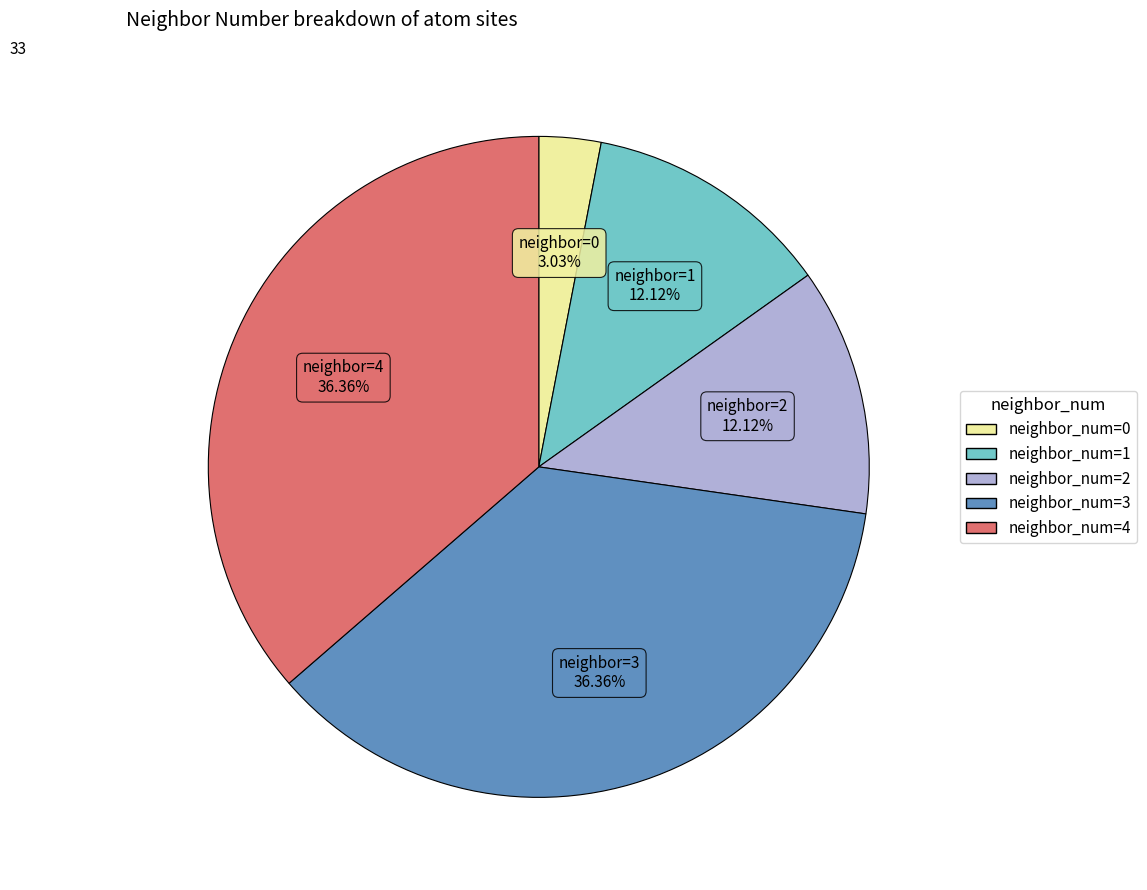

Count the number of slices in the pie.

5